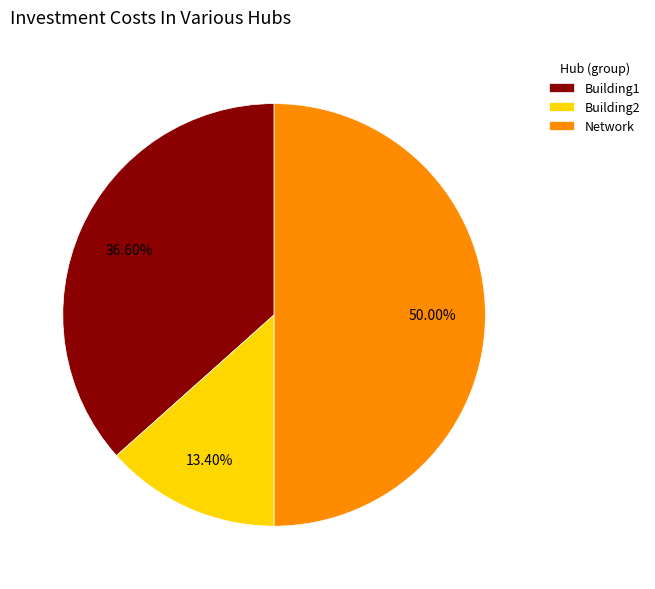

Count the number of slices in the pie.

3